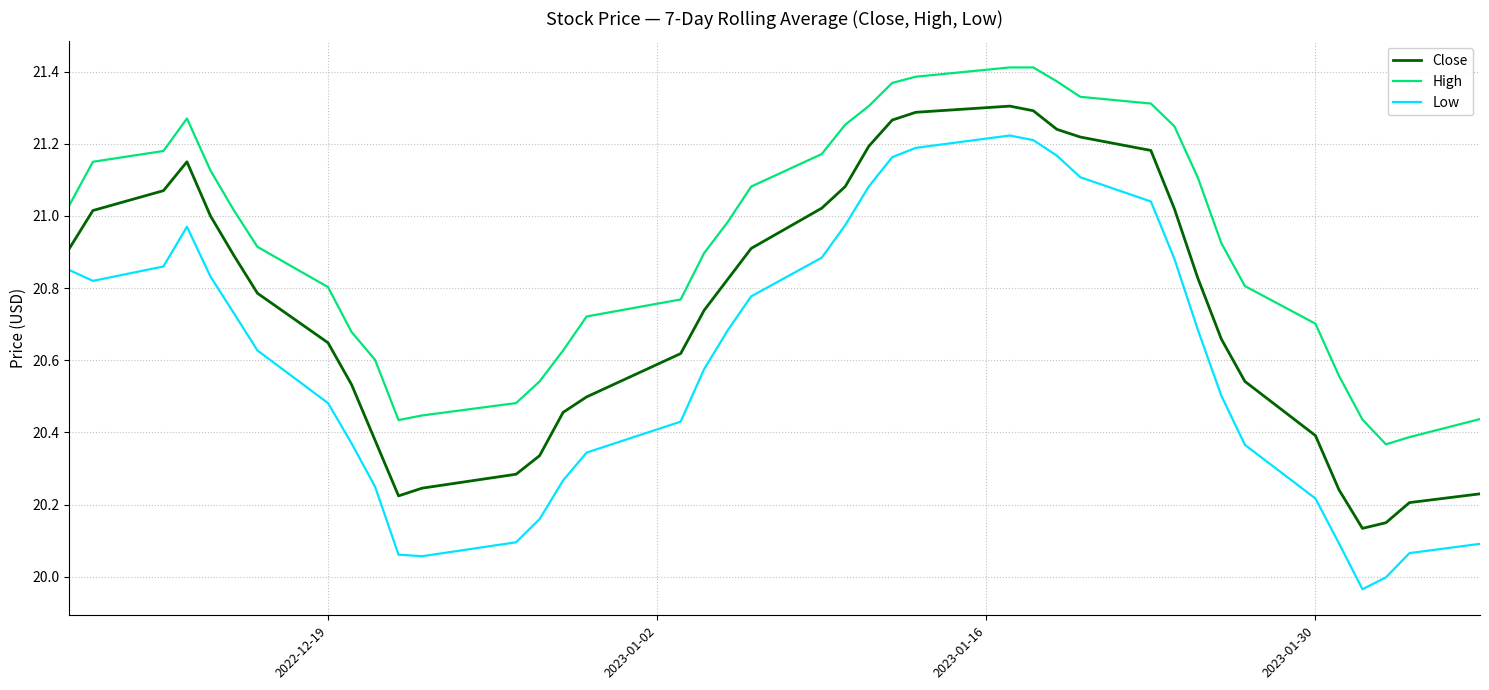

What is the difference between the maximum and minimum values in the High series?

1.0